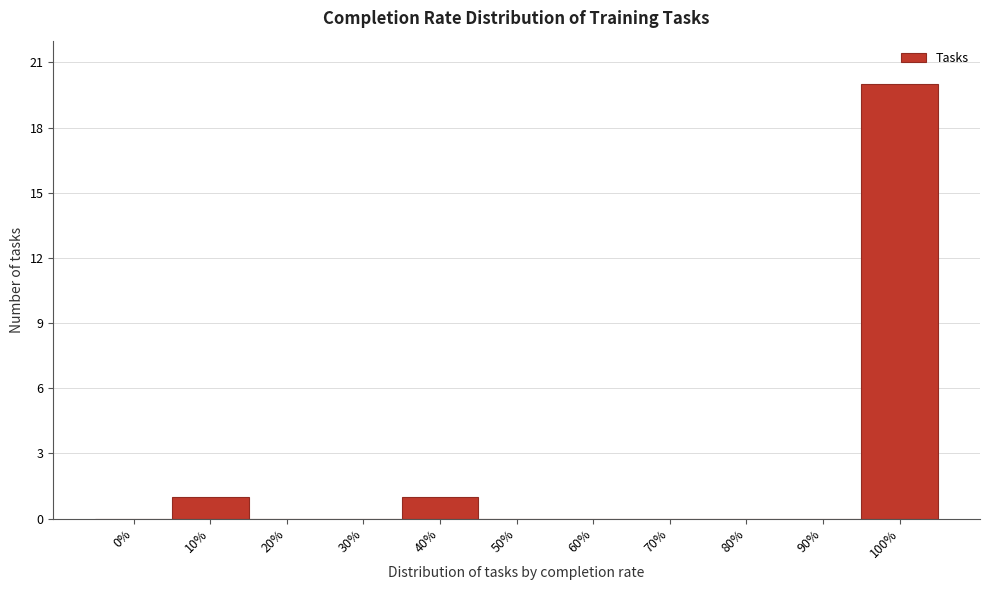

Reading left to right, transcribe all the data shown in this chart.

0%=0	10%=1	20%=0	30%=0	40%=1	50%=0	60%=0	70%=0	80%=0	90%=0	100%=20